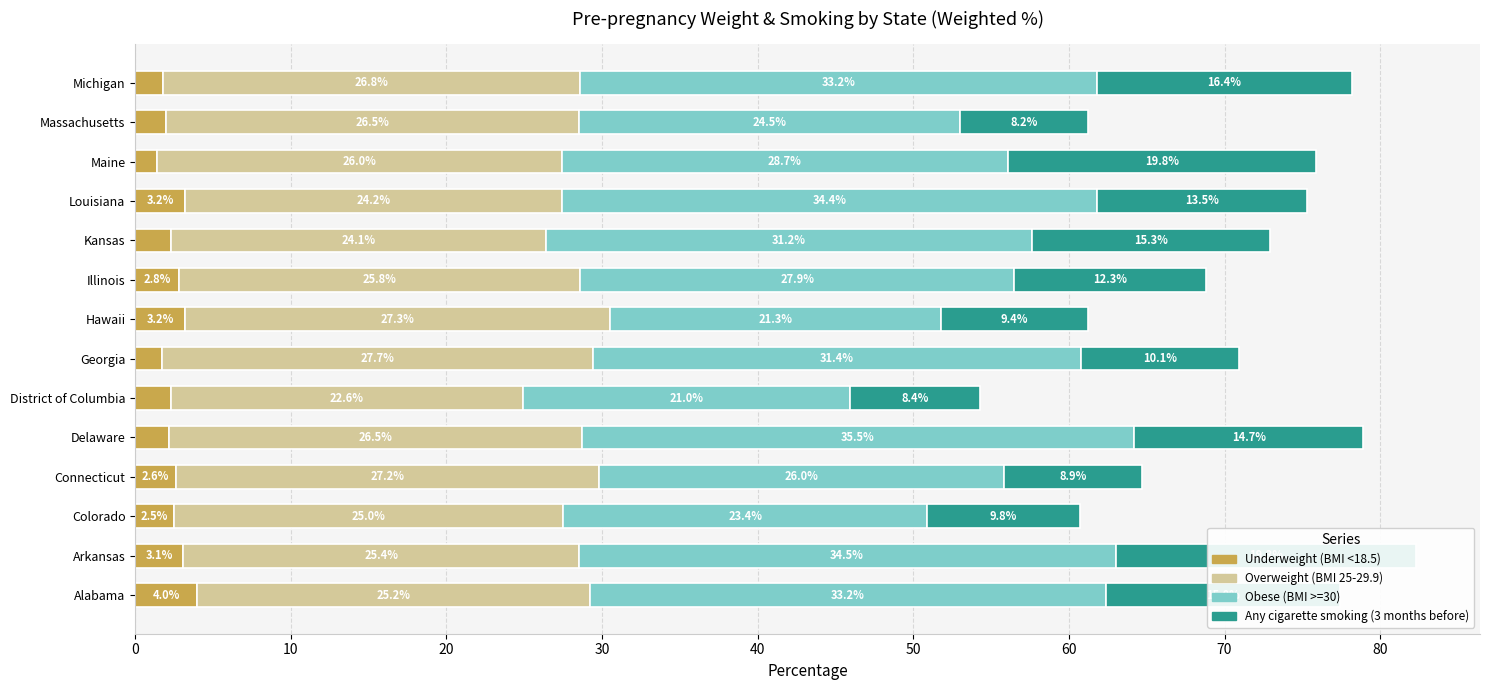

What is the sum of the Underweight (BMI <18.5) values at Arkansas and Kansas?

5.4